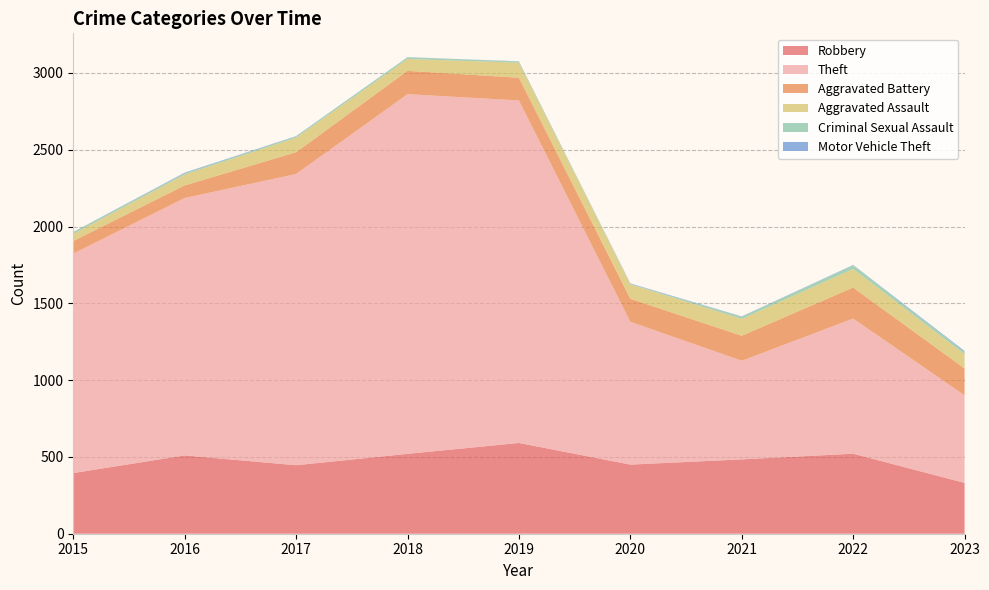

Reading right to left, transcribe all the data shown in this chart.

Robbery: 331	521	484	450	591	520	446	510	395
Theft: 570	880	642	930	2230	2342	1896	1676	1429
Aggravated Battery: 175	202	163	150	148	152	142	82	82
Aggravated Assault: 93	121	110	94	98	77	95	71	46
Criminal Sexual Assault: 15	24	14	3	8	11	8	8	12
Motor Vehicle Theft: 6	2	2	3	1	1	2	4	1